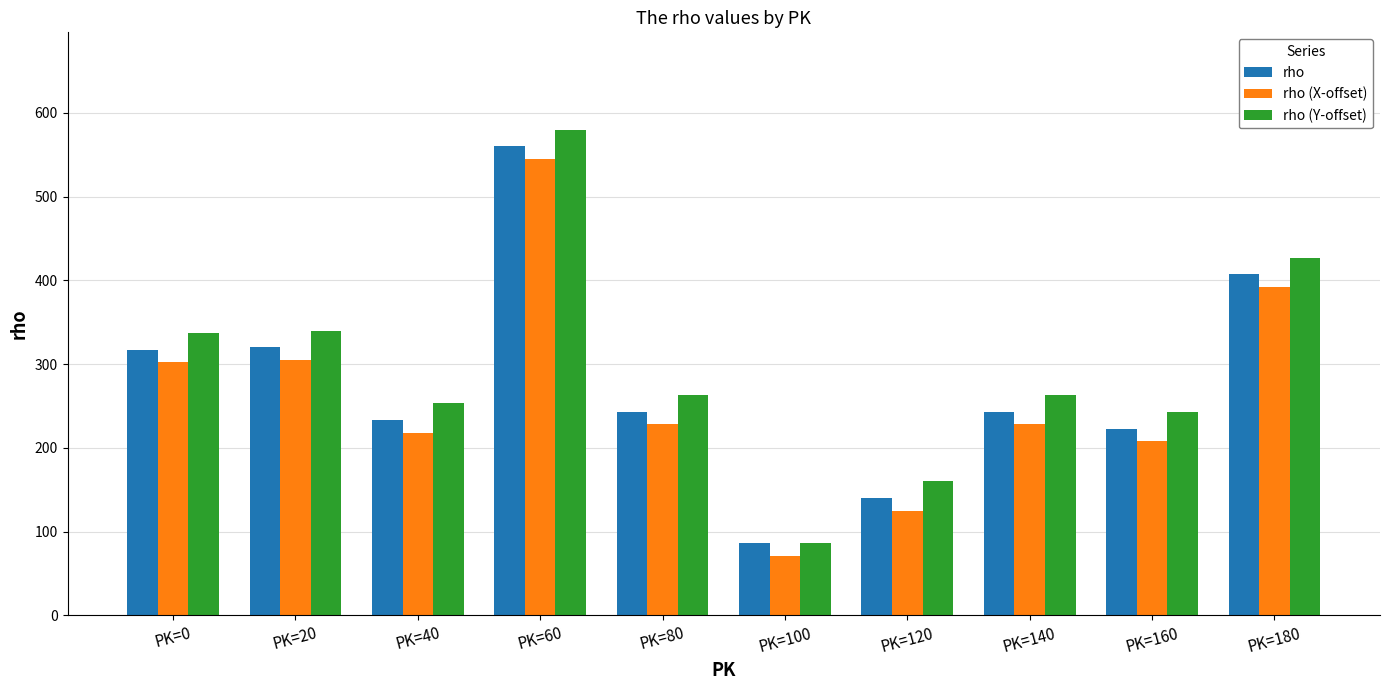

What is the sum of all rho values?

2772